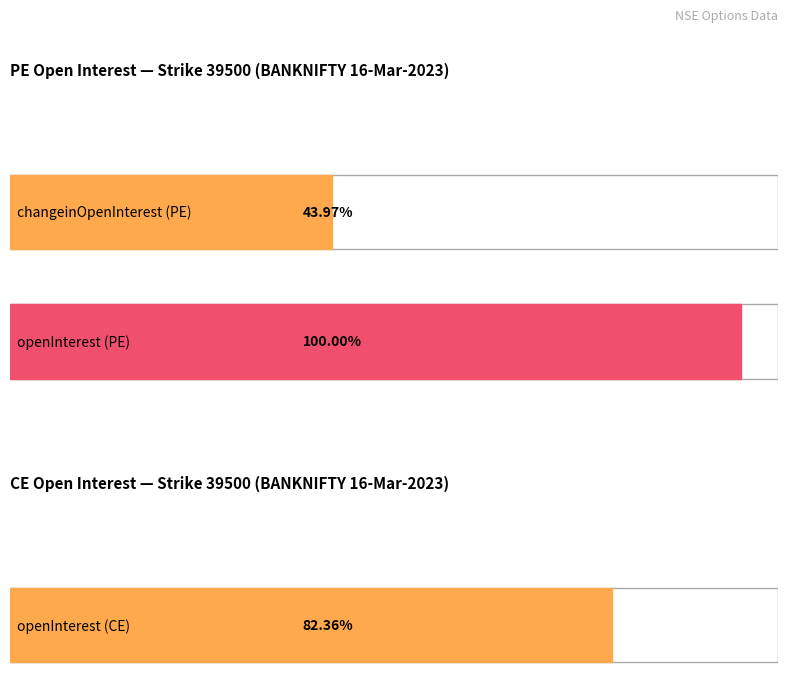

Which series has the largest total across all categories?

PE.openInterest